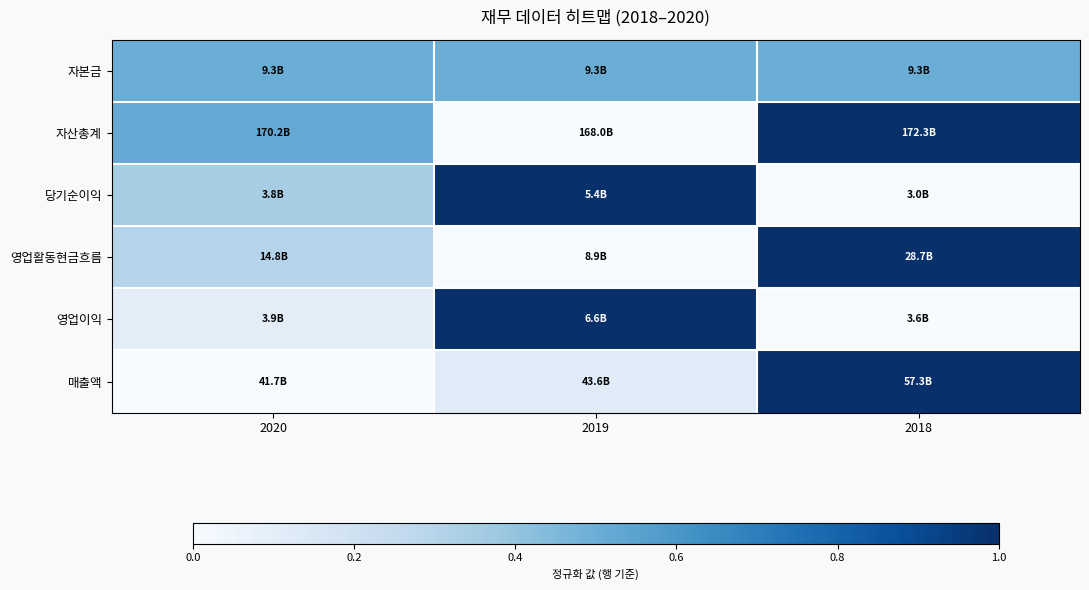

Reading right to left, what are all the values shown in this chart?

자본금: 2018=0.5	2019=0.5	2020=0.5
자산총계: 2018=1.0	2019=0.0	2020=0.5
당기순이익: 2018=0.0	2019=1.0	2020=0.4
영업활동현금흐름: 2018=1.0	2019=0.0	2020=0.3
영업이익: 2018=0.0	2019=1.0	2020=0.1
매출액: 2018=1.0	2019=0.1	2020=0.0